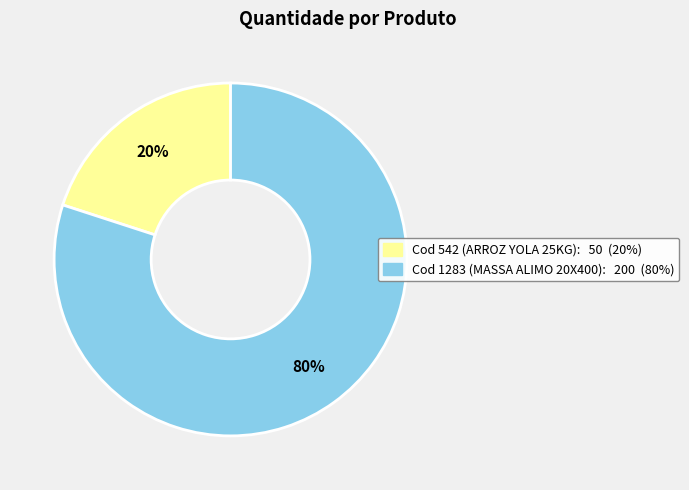

To the nearest percent, what is the average slice percentage?

50%